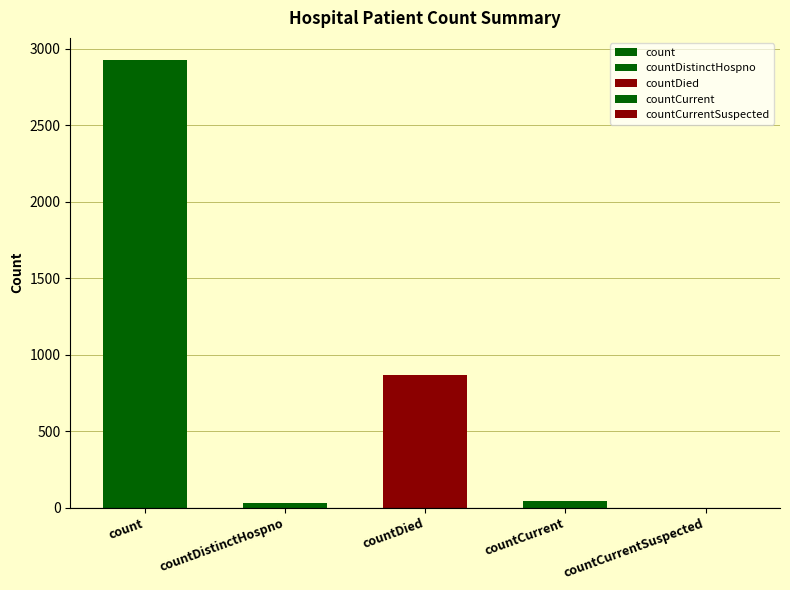

Is it true that the value at countCurrentSuspected is -1627?

False